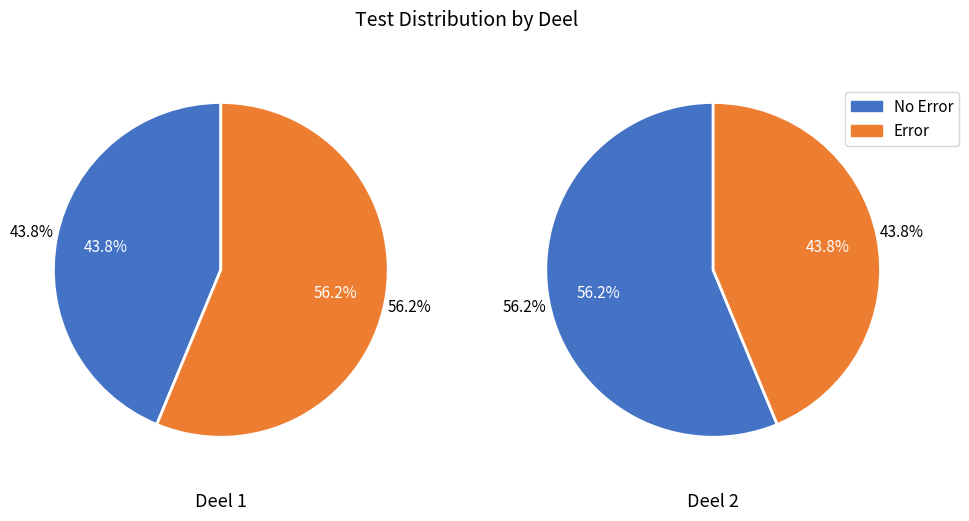

Do Deel 2 and Deel 1 together represent more than half of the pie?

Yes